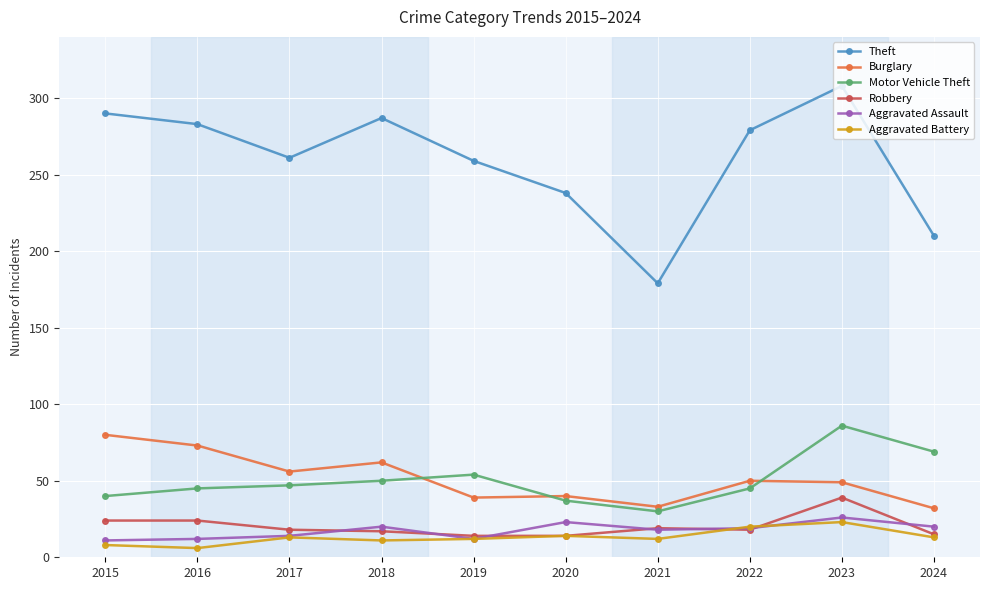

In Theft, how many points are lower than both neighbors (excluding endpoints)?

2